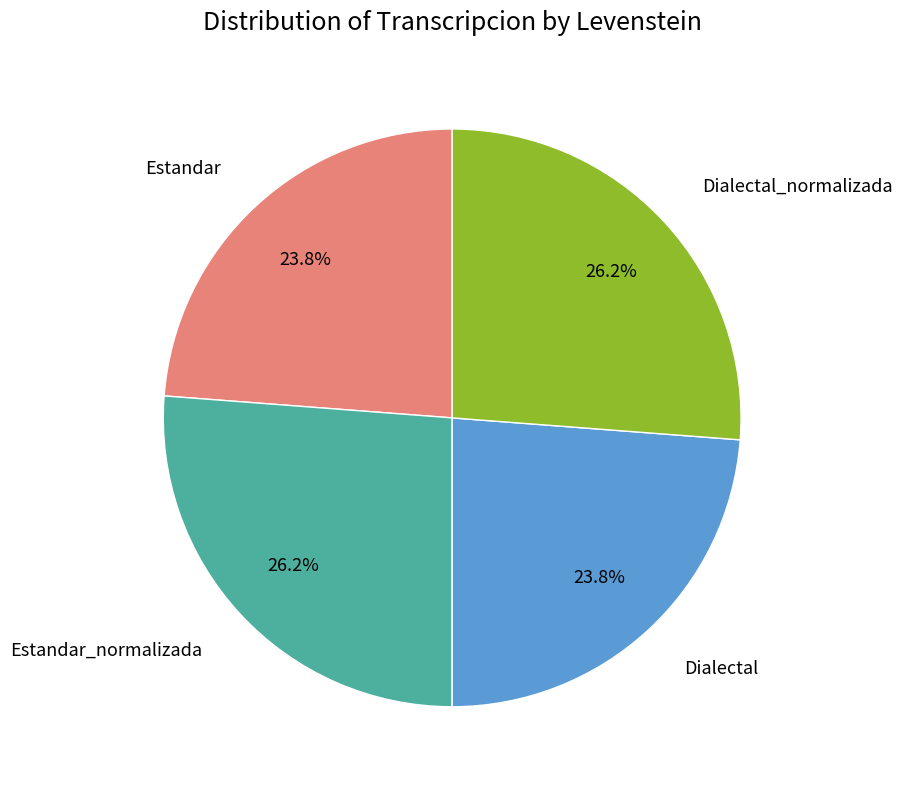

Is there a majority slice in this chart?

No